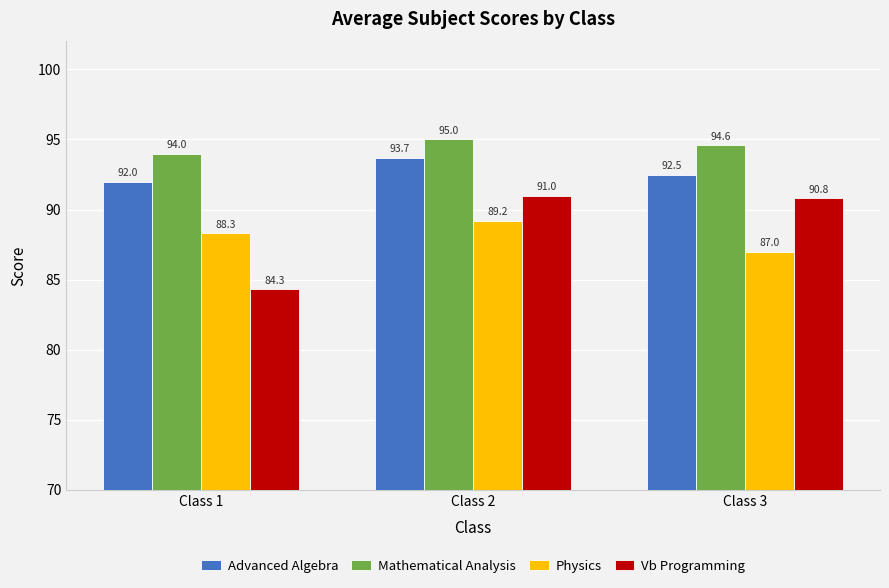

At which label is Vb Programming closest to 87?

Class 1